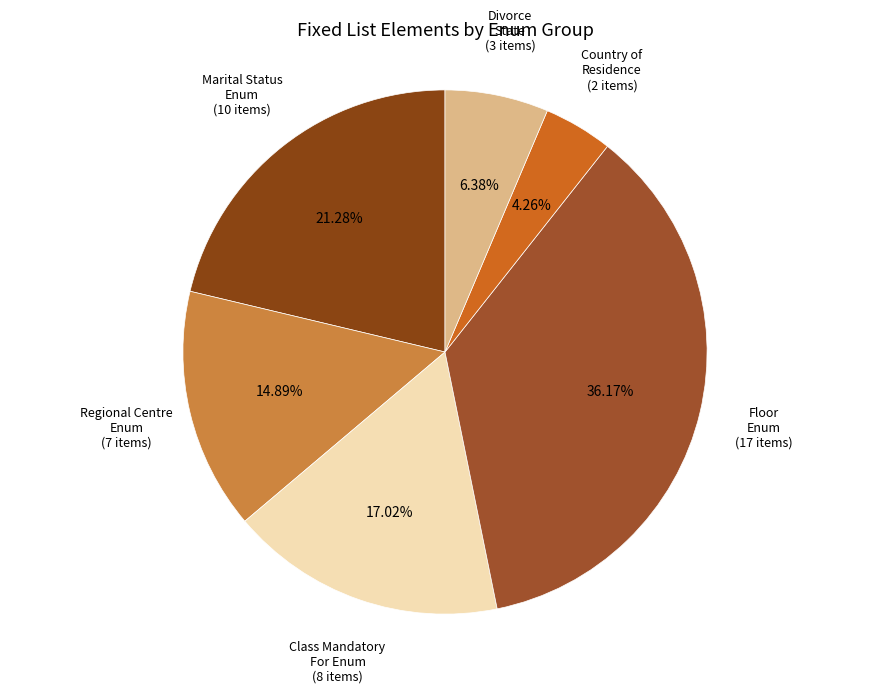

How many segments does this pie chart have?

6